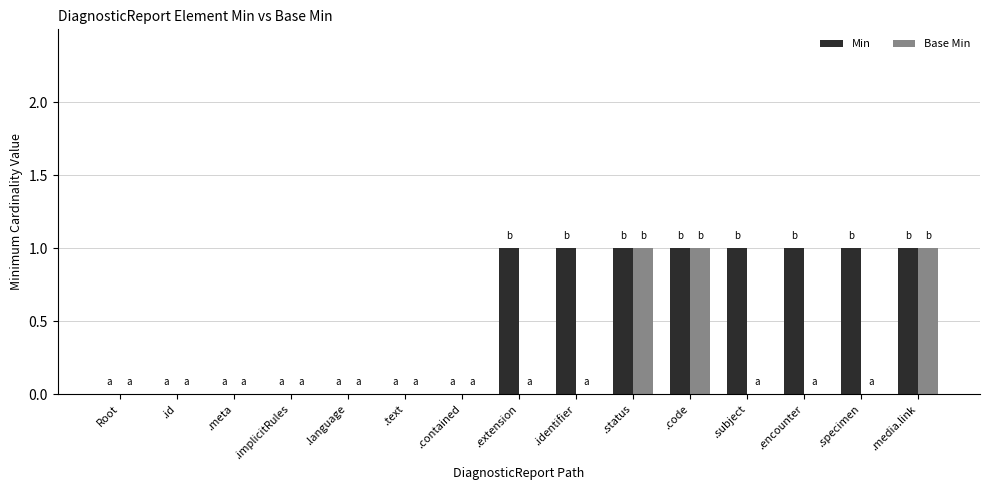

True or false: Base Min has a value of 0 at .identifier.

True